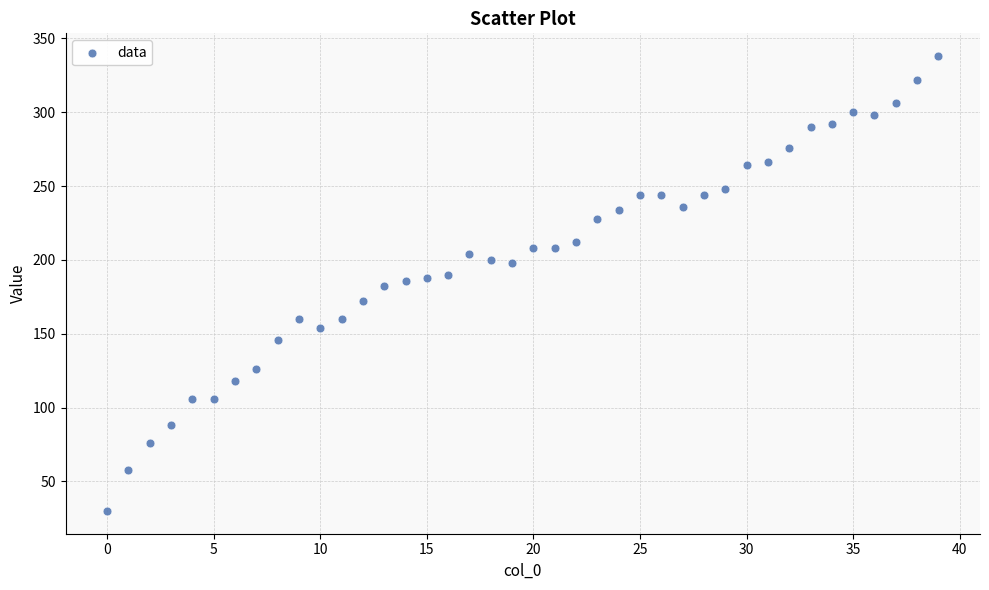

What is the range of Y values (max minus min)?

308